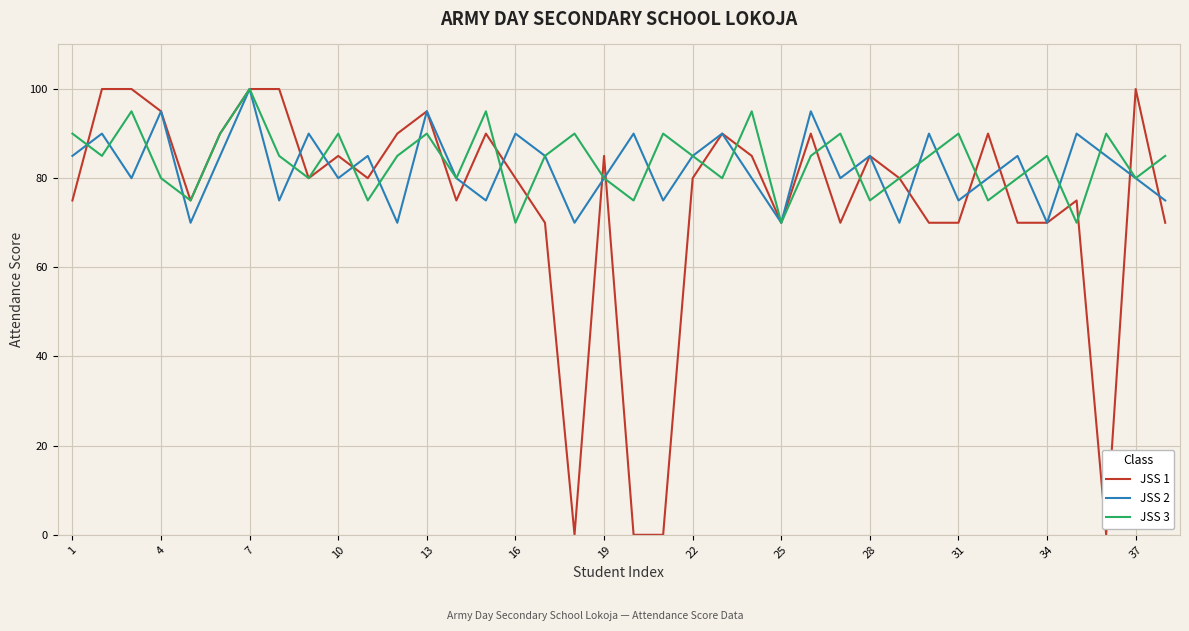

Which series has the largest total across all categories?

JSS 3